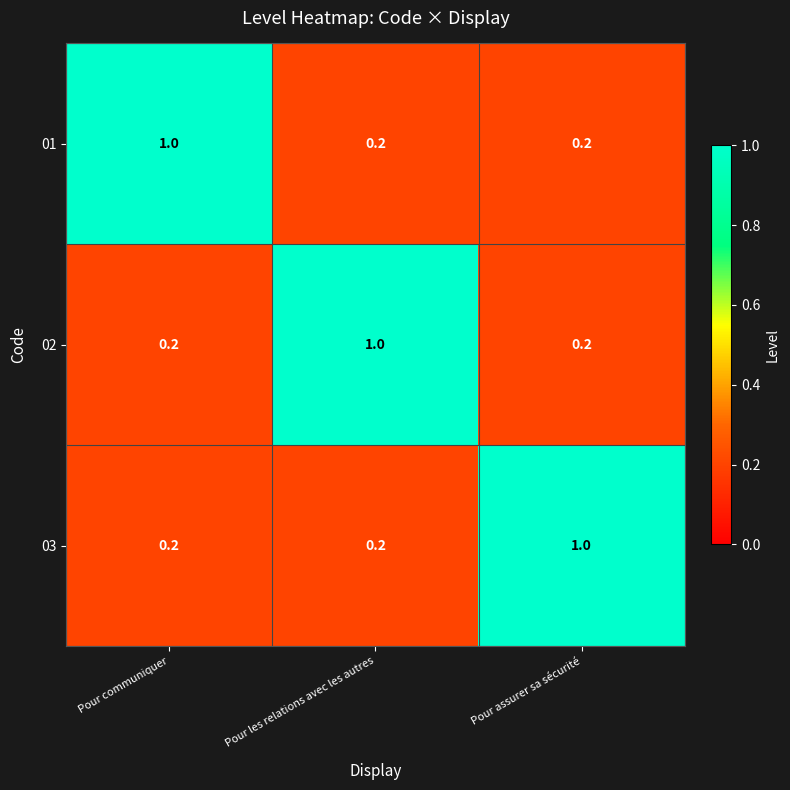

The 01 series shows 0.0 at Pour les relations avec les autres. True or false?

False